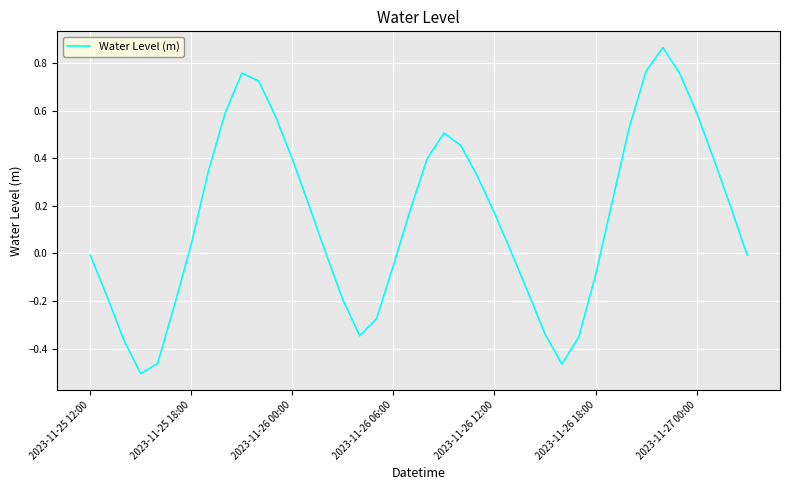

What is the difference between the maximum and minimum values?

1.4